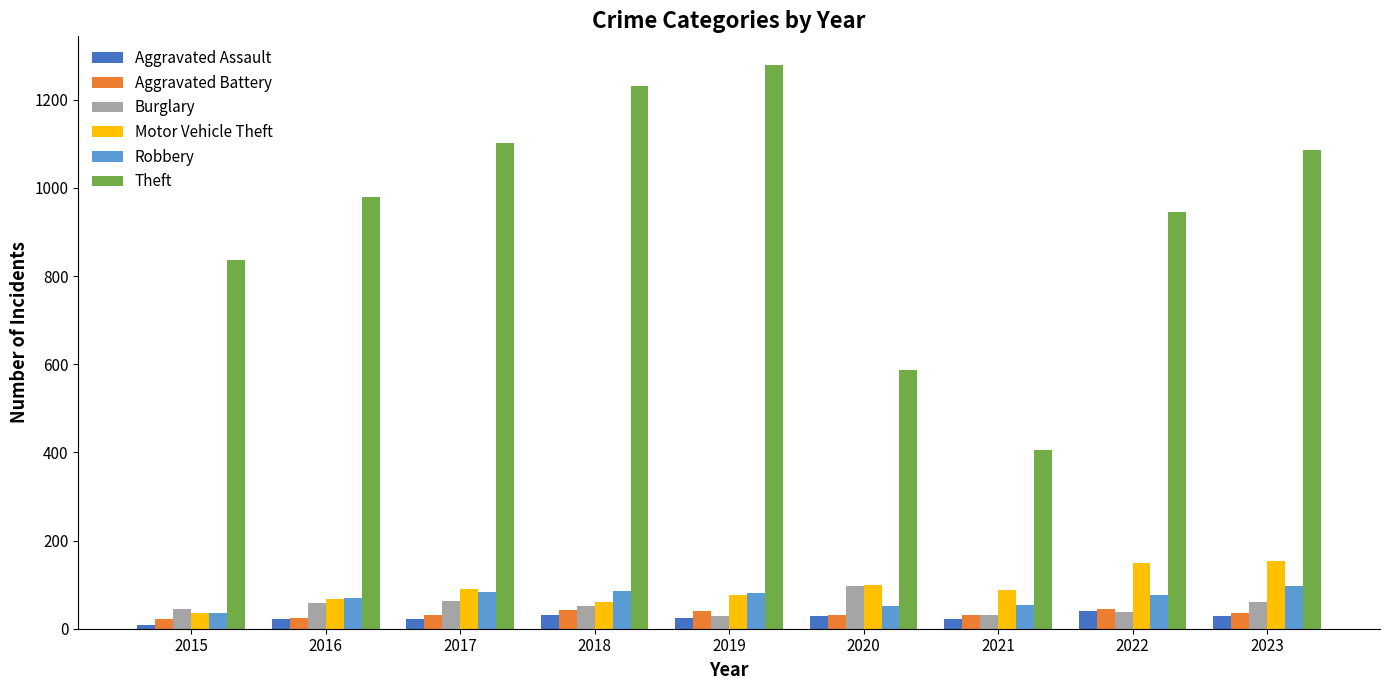

At how many categories does at least one series exceed 606?

7